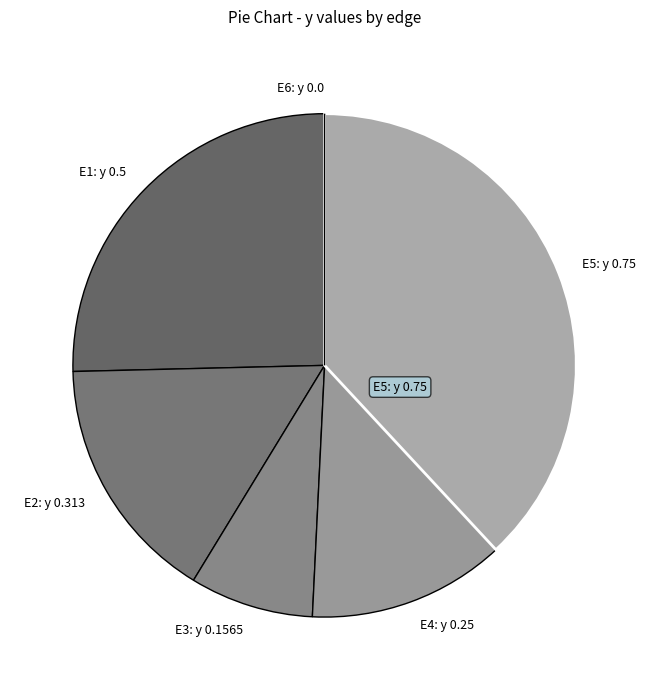

Which category has the biggest portion of the pie?

E5